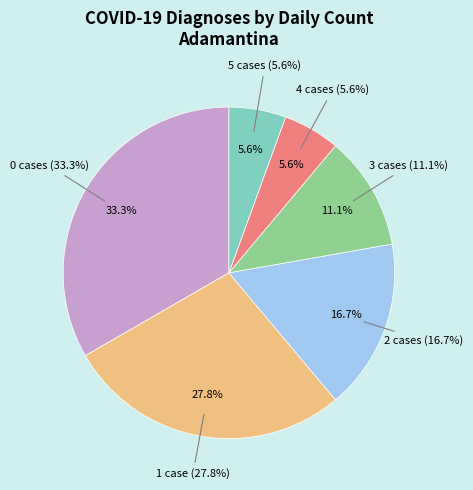

What is the ratio of the value at diagnostico_covid19=0 to the value at diagnostico_covid19=1?

1.2